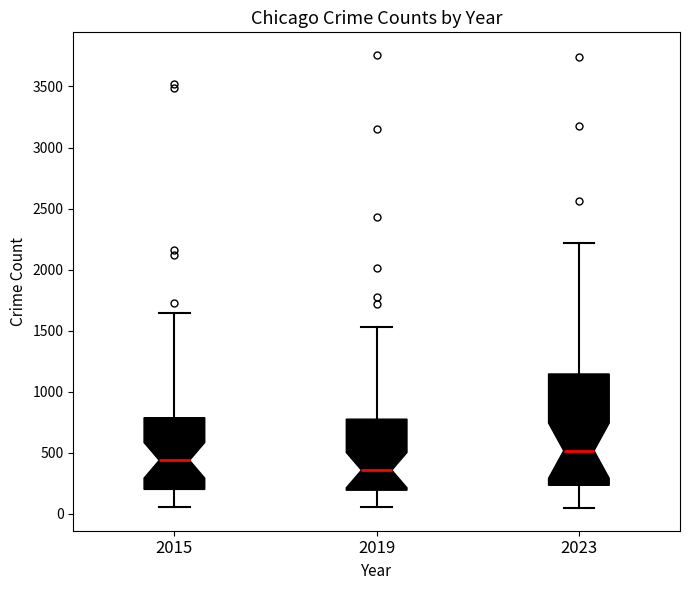

Where is the lower edge of the box at x = 2015 on the y-axis? The values are not printed on the chart, so give them approximately, as read against the axis.

200